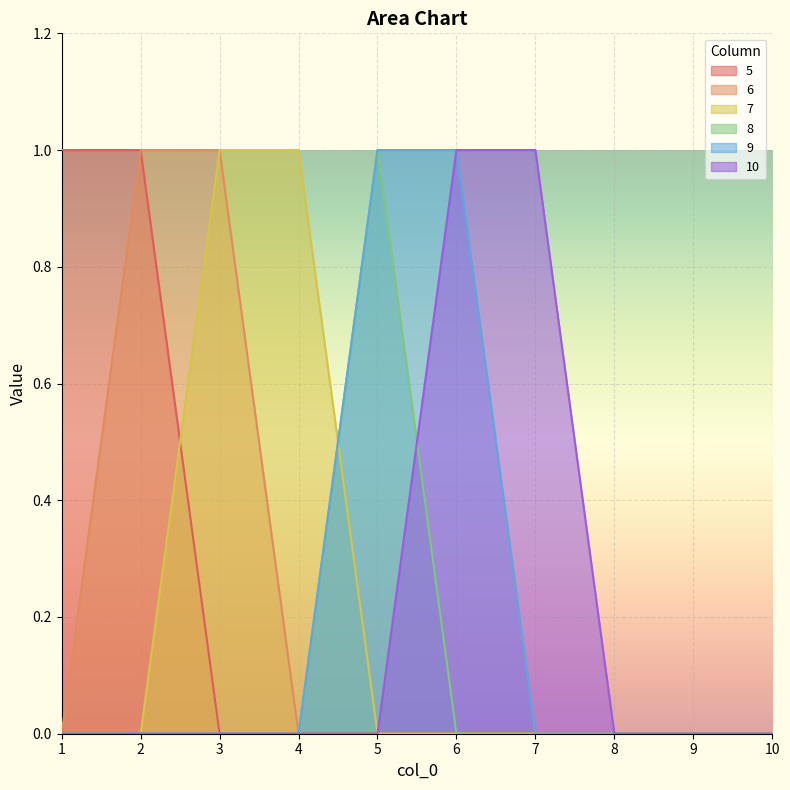

Reading left to right, extract all data points from this chart.

5: 1=1	2=1	3=0	4=0	5=0	6=0	7=0	8=0	9=0	10=0
6: 1=0	2=1	3=1	4=0	5=0	6=0	7=0	8=0	9=0	10=0
7: 1=0	2=0	3=1	4=1	5=0	6=0	7=0	8=0	9=0	10=0
8: 1=0	2=0	3=0	4=0	5=1	6=0	7=0	8=0	9=0	10=0
9: 1=0	2=0	3=0	4=0	5=1	6=1	7=0	8=0	9=0	10=0
10: 1=0	2=0	3=0	4=0	5=0	6=1	7=1	8=0	9=0	10=0